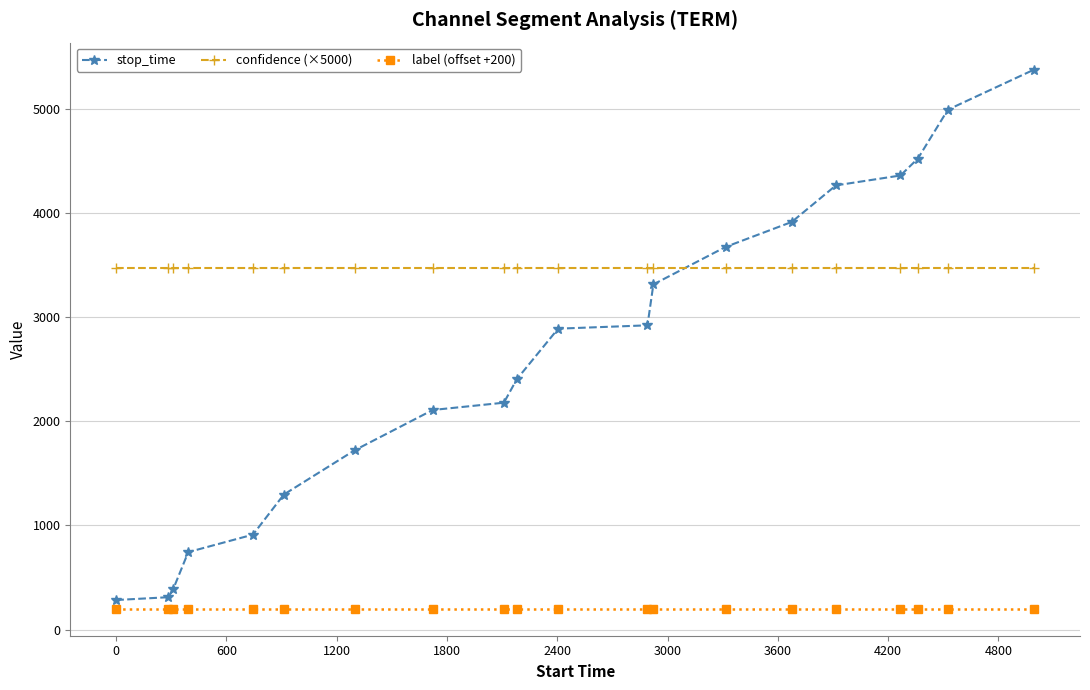

True or false: confidence (×5000) and label (offset +200) cross at least once.

False